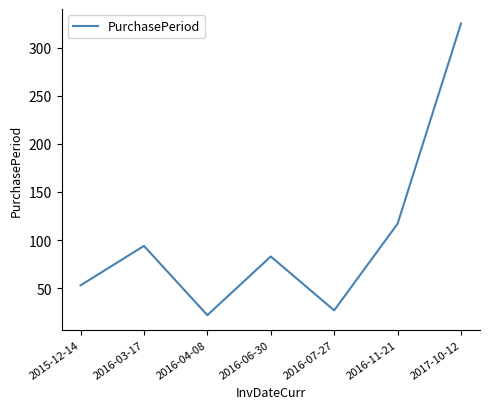

How many series are shown in this chart?

1